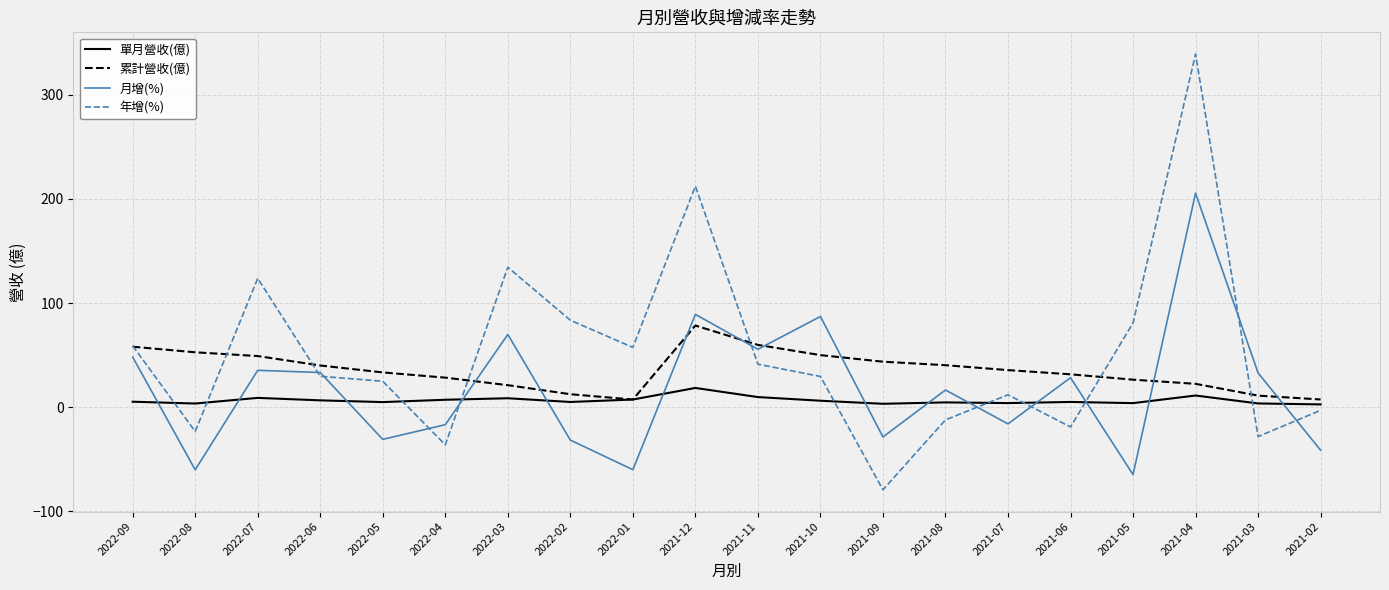

The value of 月增(%) at 2021-12 is 89.2. True or false?

True